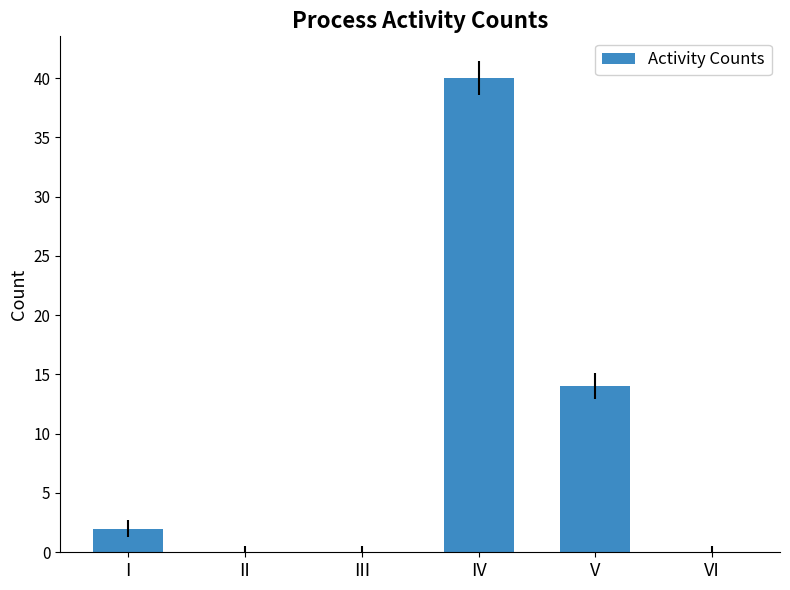

Reading left to right, what are all the values shown in this chart?

2	0	0	40	14	0